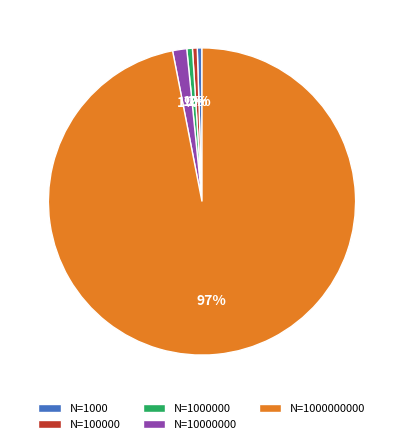

Between N=1000000 and N=1000000000, which is larger?

N=1000000000